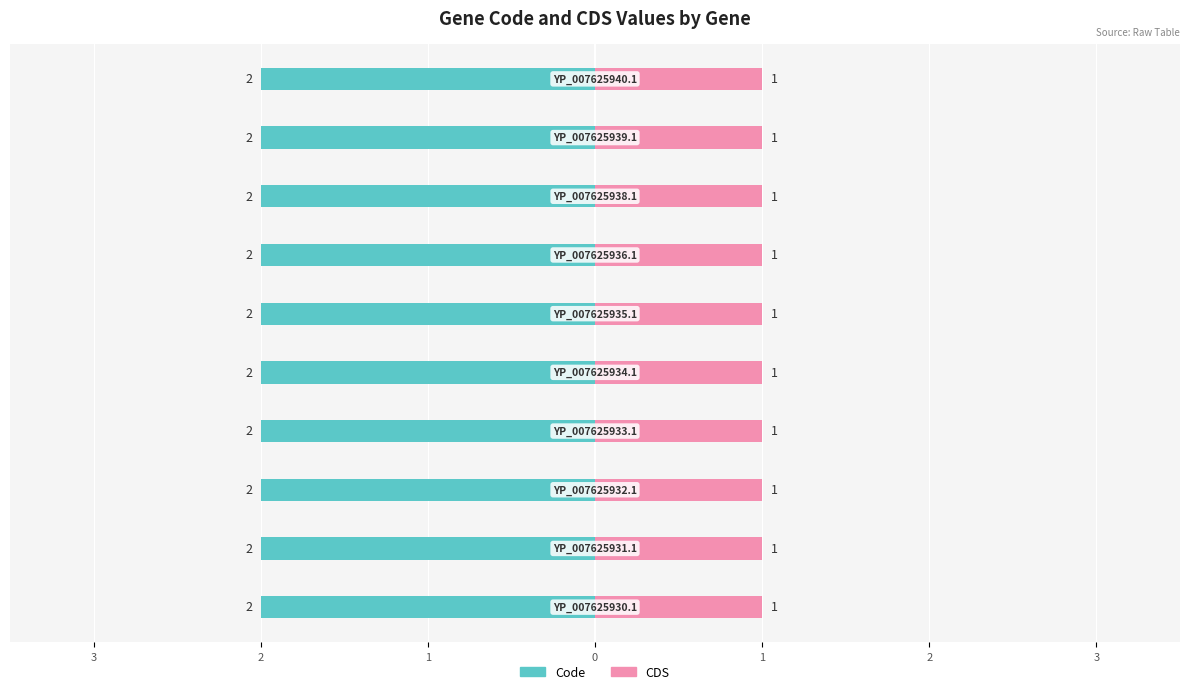

Rank the series by their maximum value, from lowest to highest.

CDS, Code